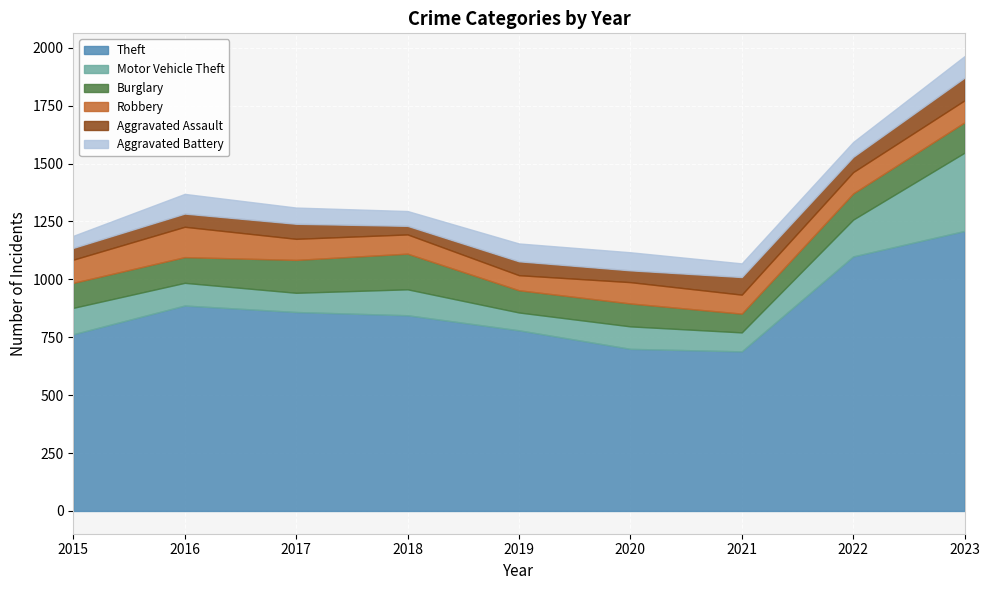

What are all the series names shown in the legend?

Theft, Motor Vehicle Theft, Burglary, Robbery, Aggravated Assault, Aggravated Battery